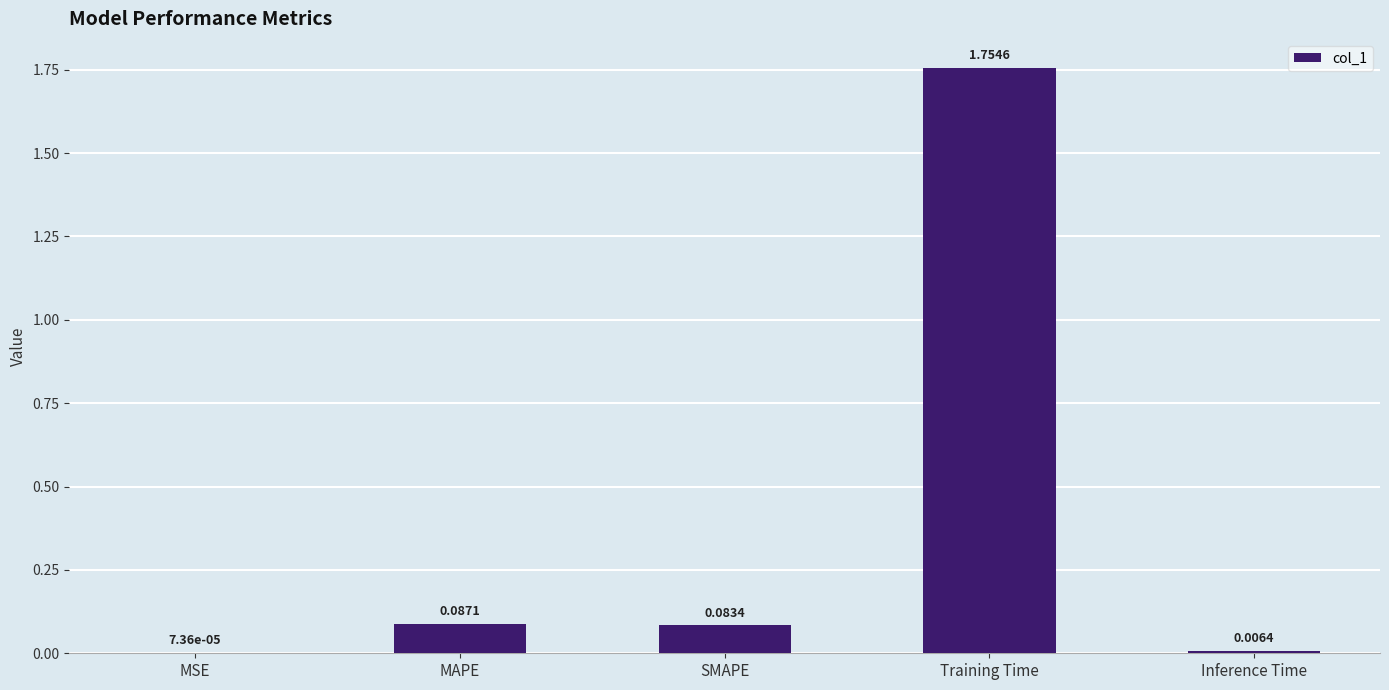

Which label corresponds to the largest value in the chart?

Training Time